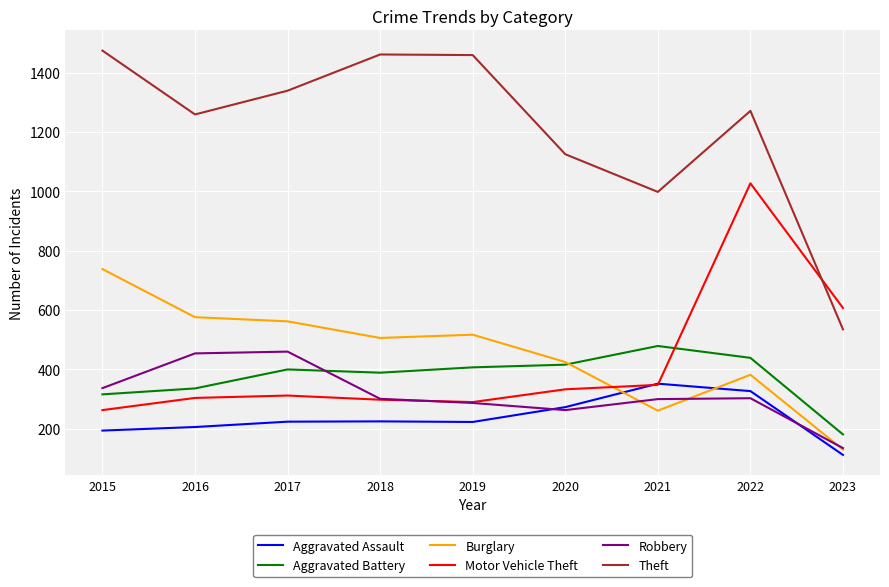

True or false: Robbery has more than 0 points higher than both neighbors.

True